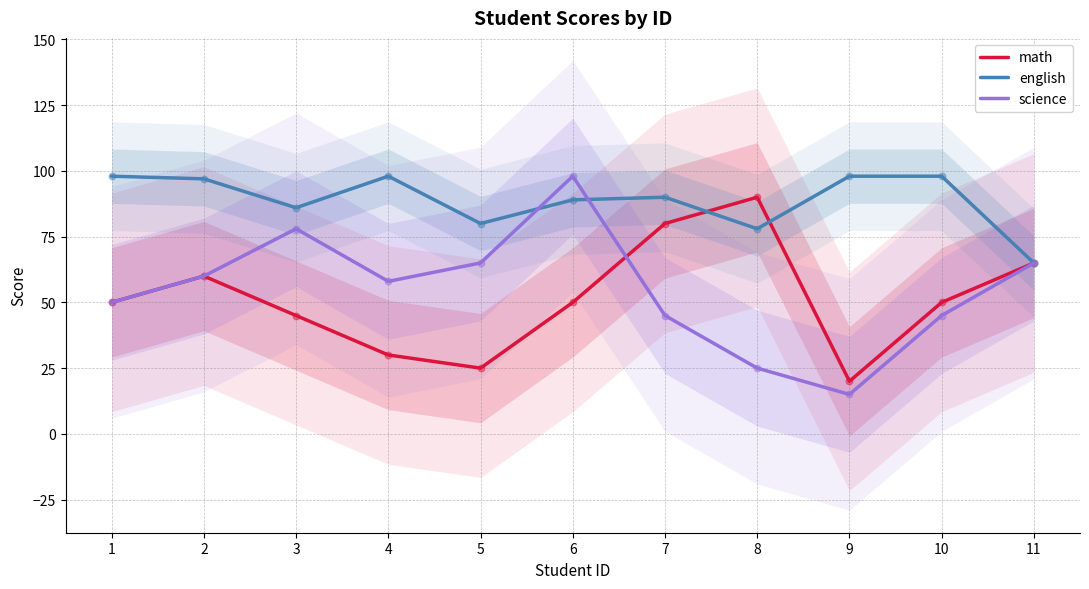

Which series has the largest total across all categories?

english